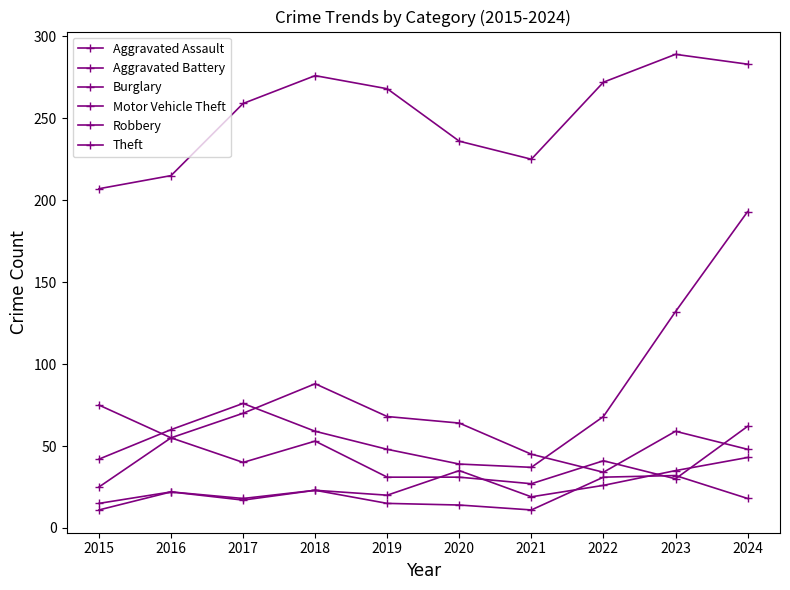

How many lines are shown in the chart?

6